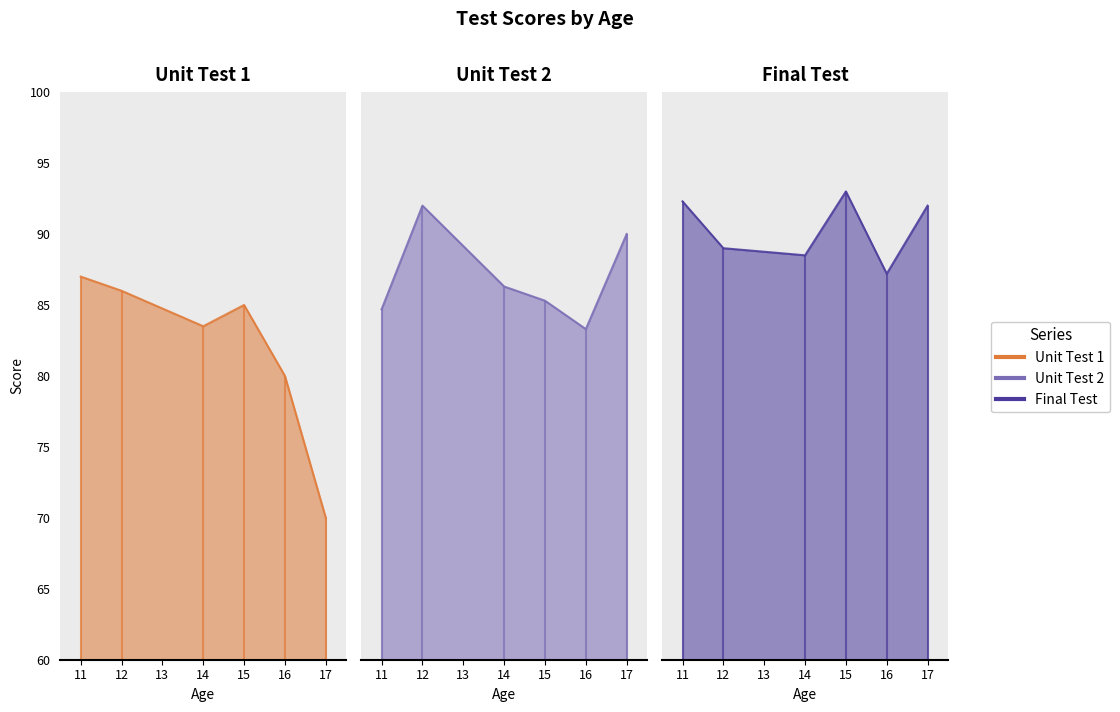

What is the difference between the maximum and minimum values in the Unit Test 1 series?

17.0